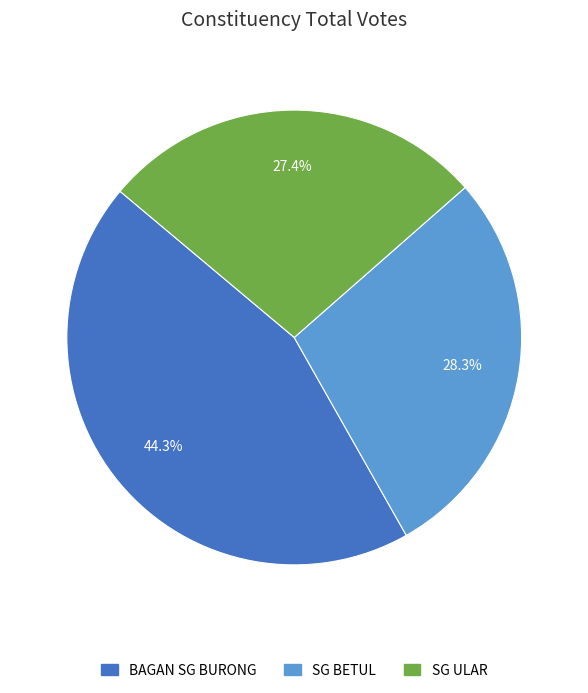

How many segments does this pie chart have?

3